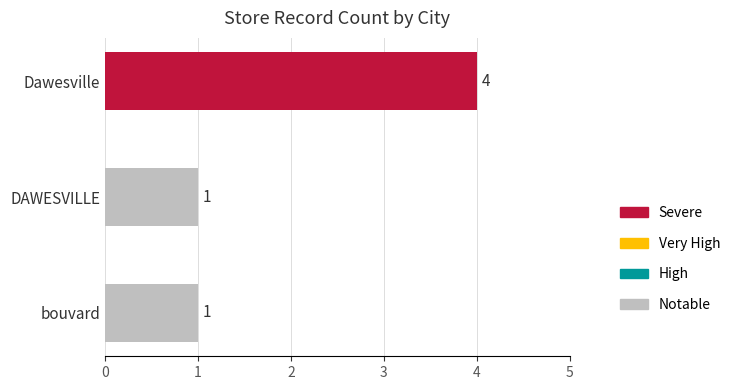

What is the greatest value displayed?

4